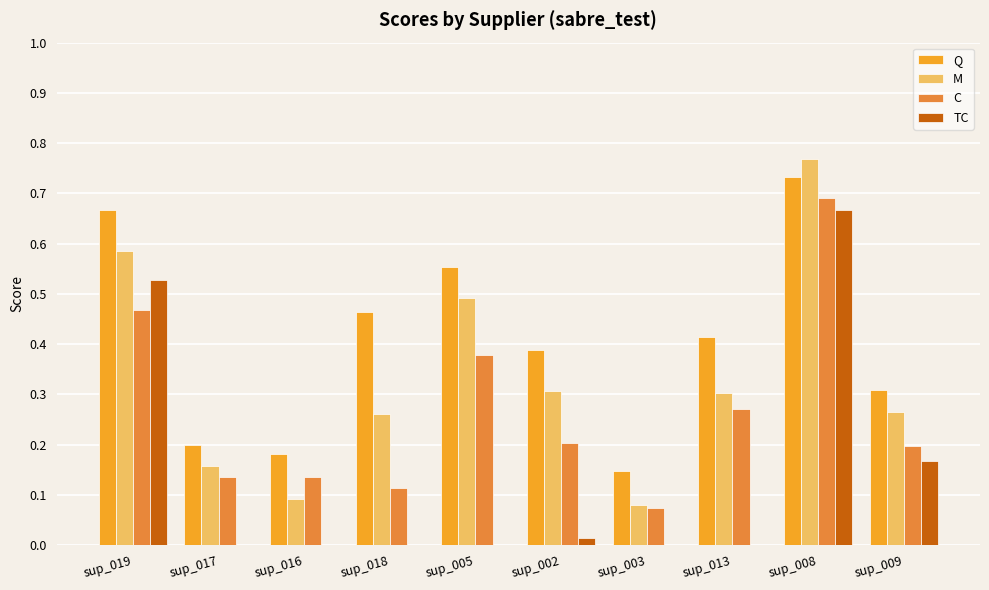

What is the sum of all M values?

3.3